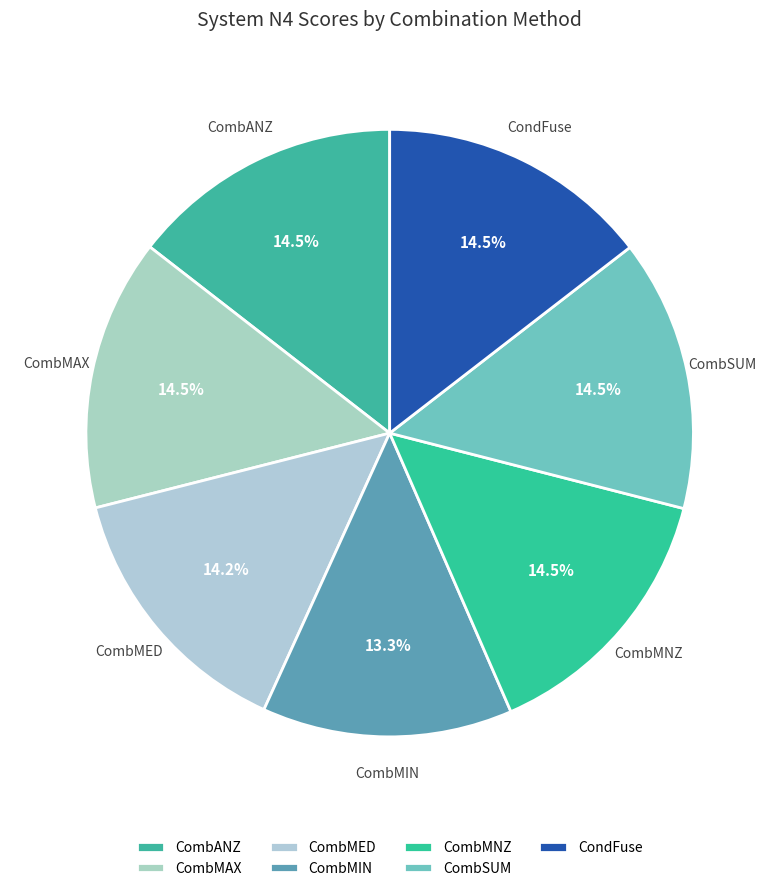

Count the number of slices in the pie.

7